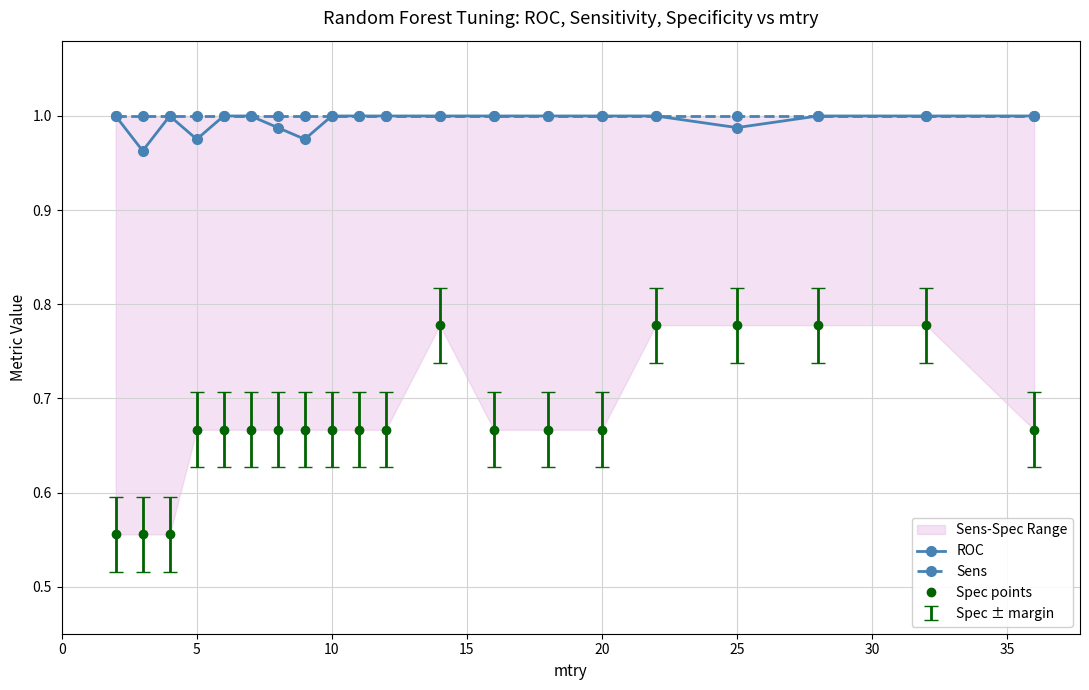

True or false: ROC has a value of 1.0 at 10.

True